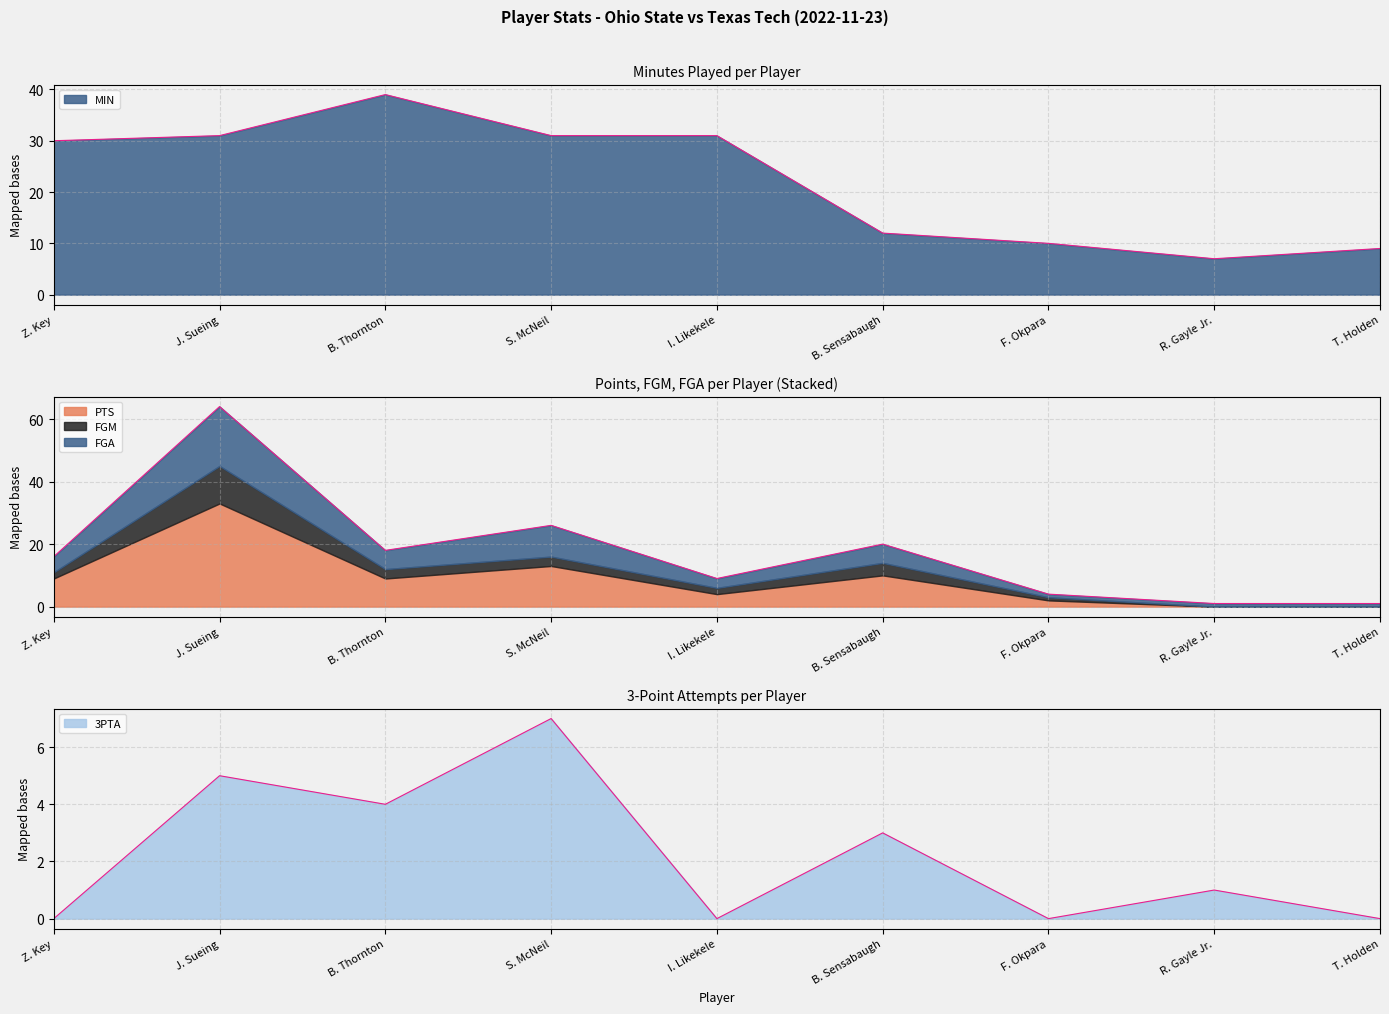

At which category does PTS reach its first local valley?

B. Thornton